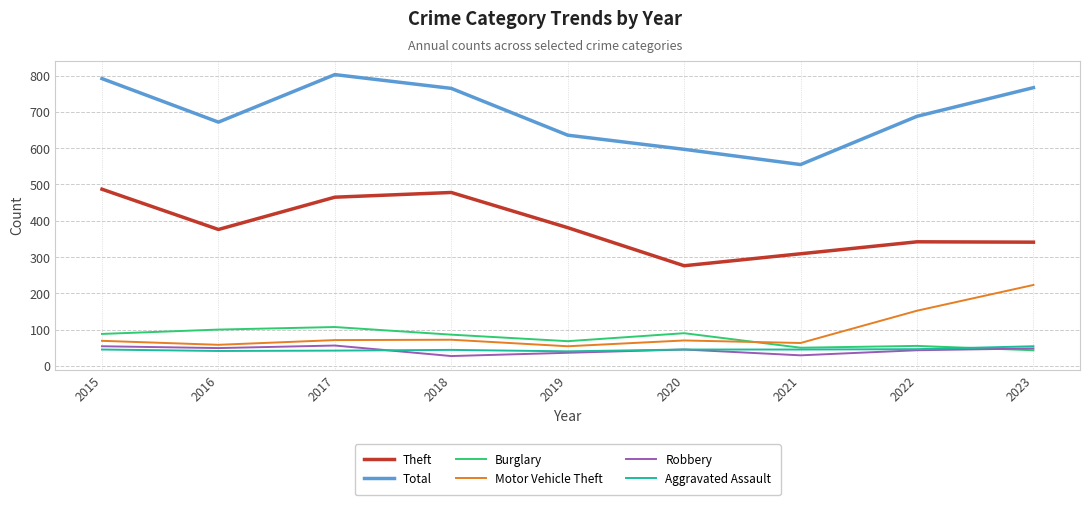

What is the spread (max minus min) of values at 2015?

747